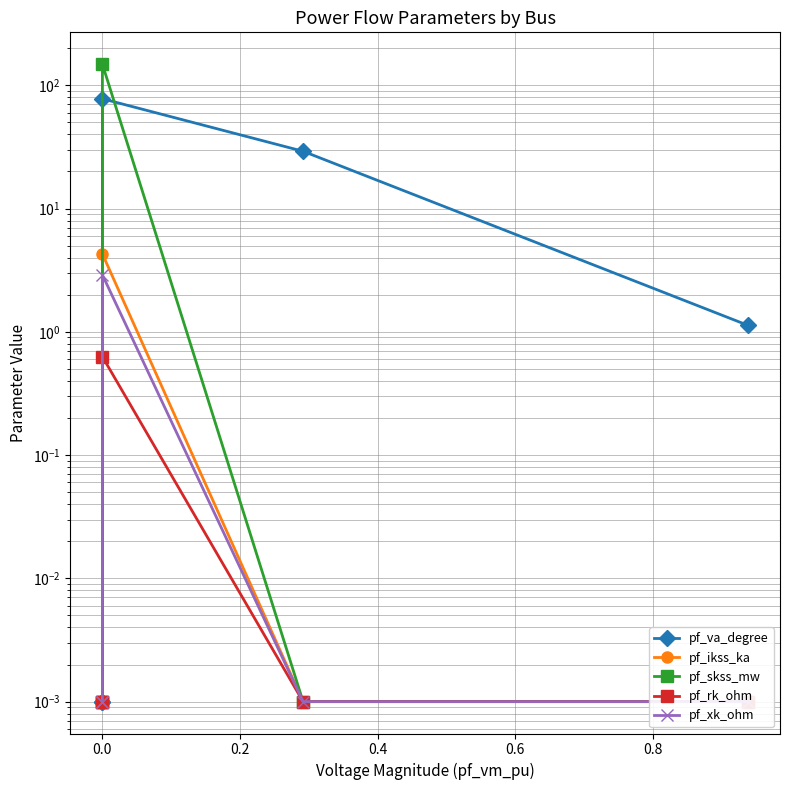

Which series has the largest total across all categories?

pf_skss_mw